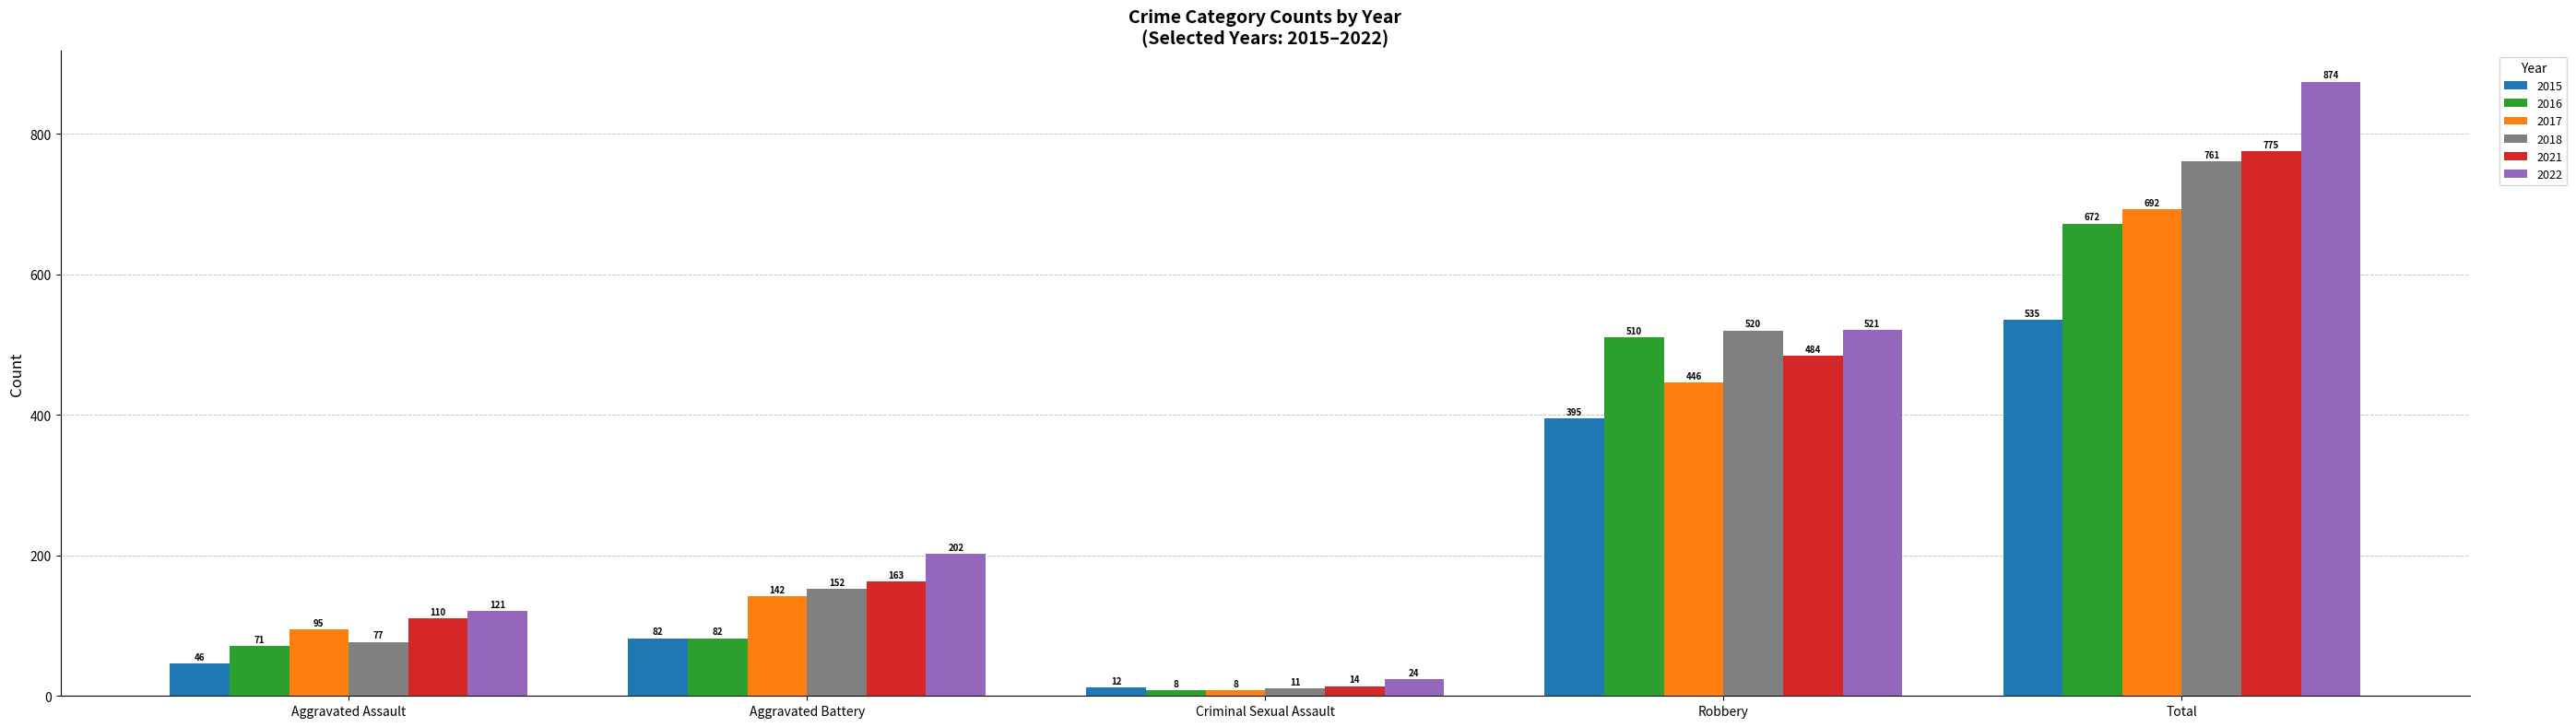

What is the spread (max minus min) of values at Total?

339